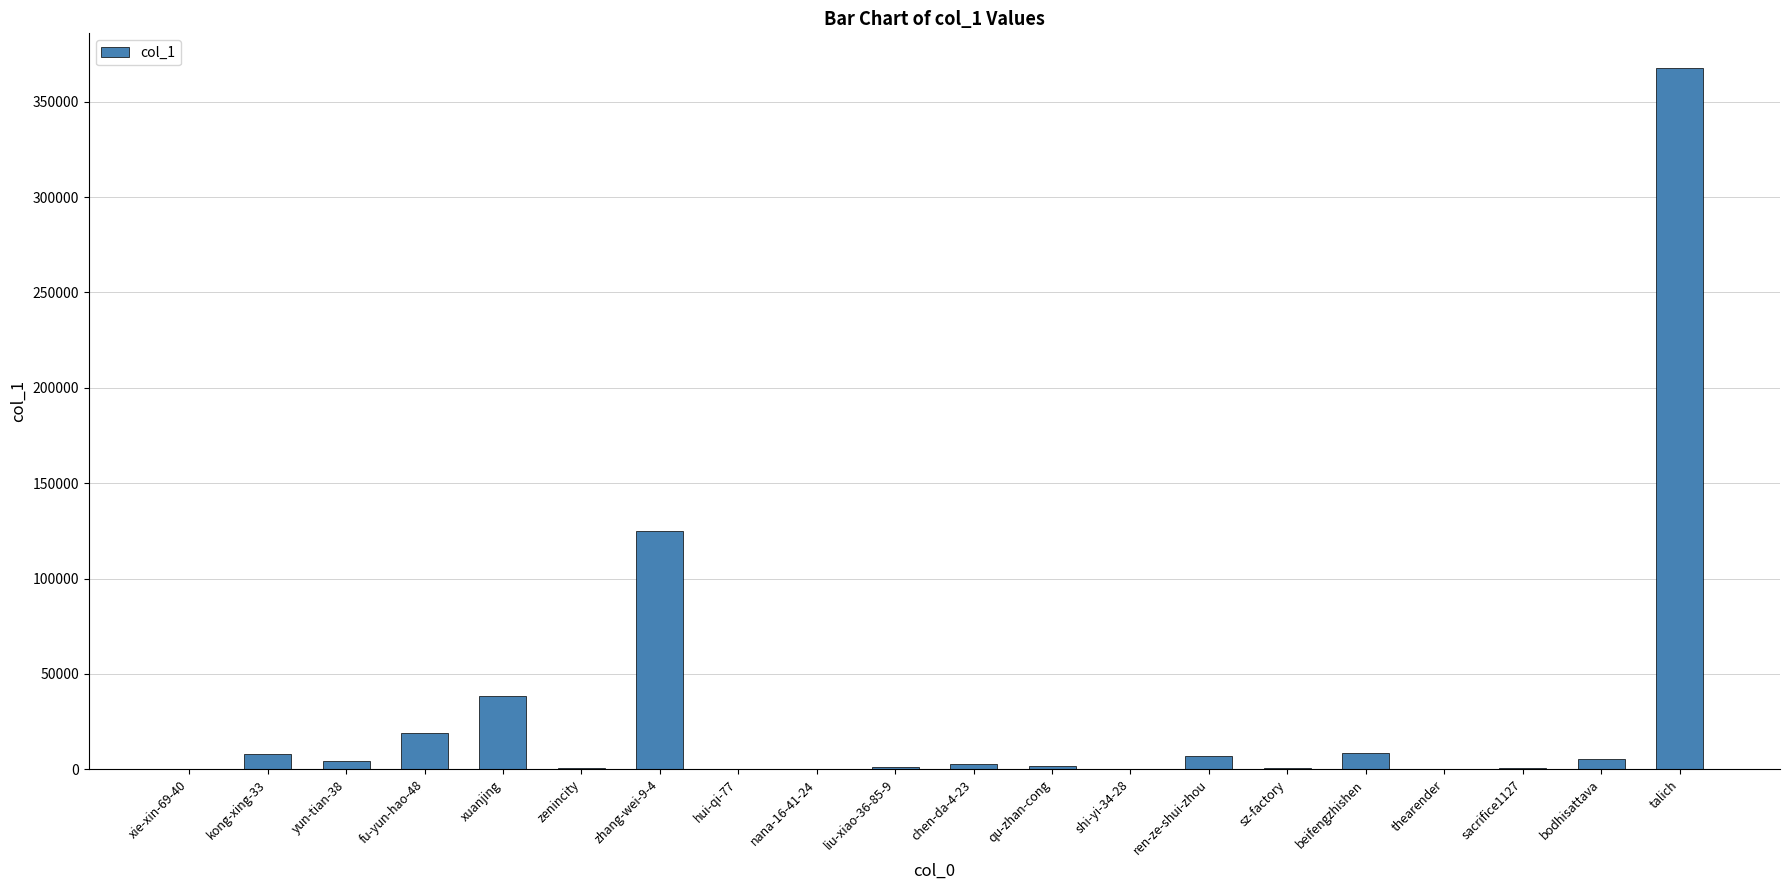

The value at zhang-wei-9-4 is 124780. True or false?

True